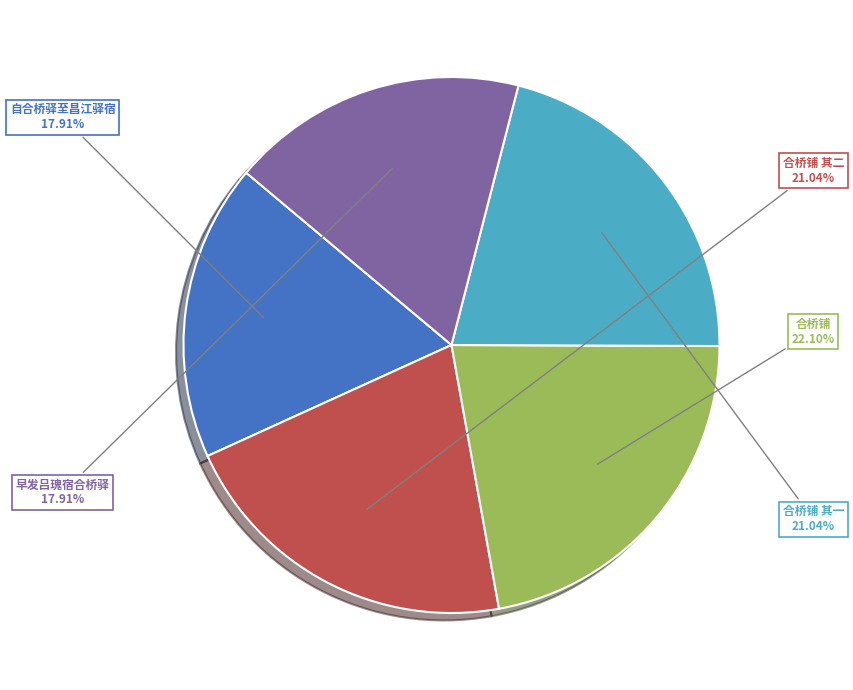

Is there a majority slice in this chart?

No